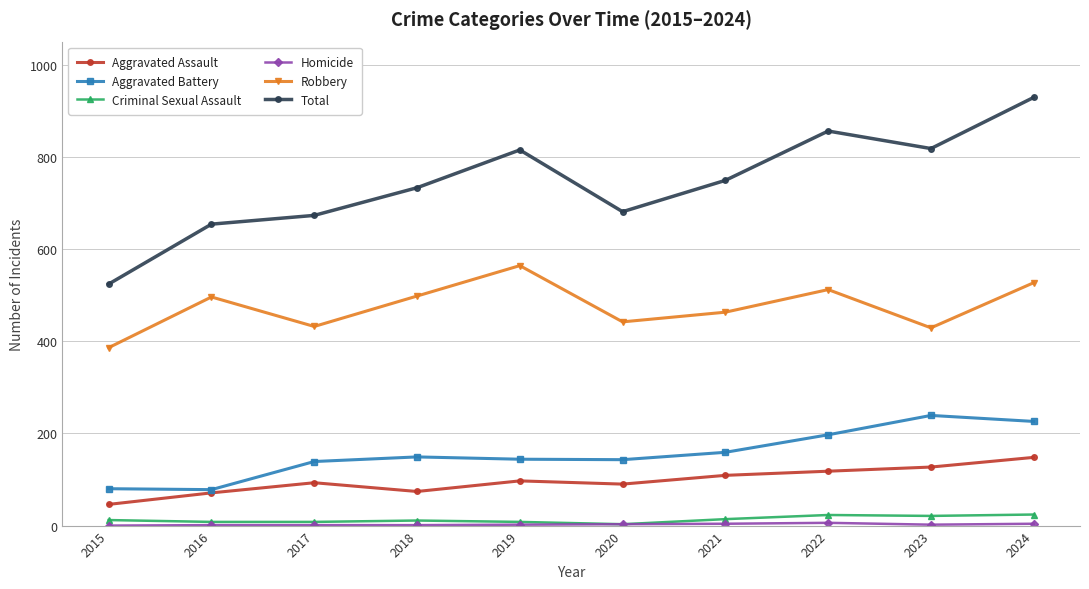

Which series has the widest spread of values?

Total